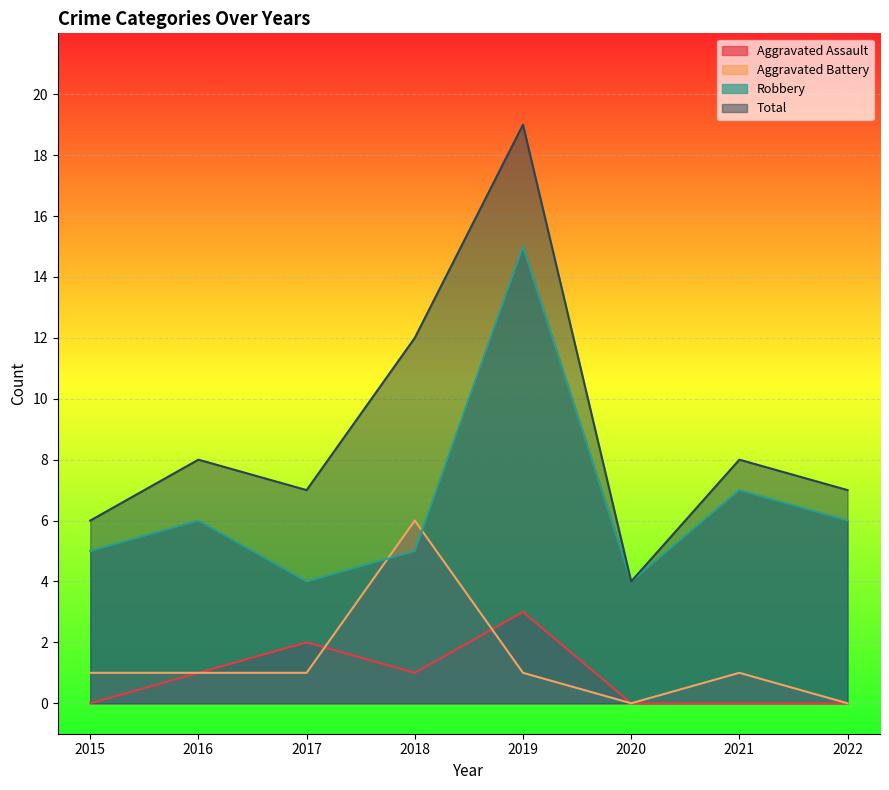

What is the sum of all Total values?

71